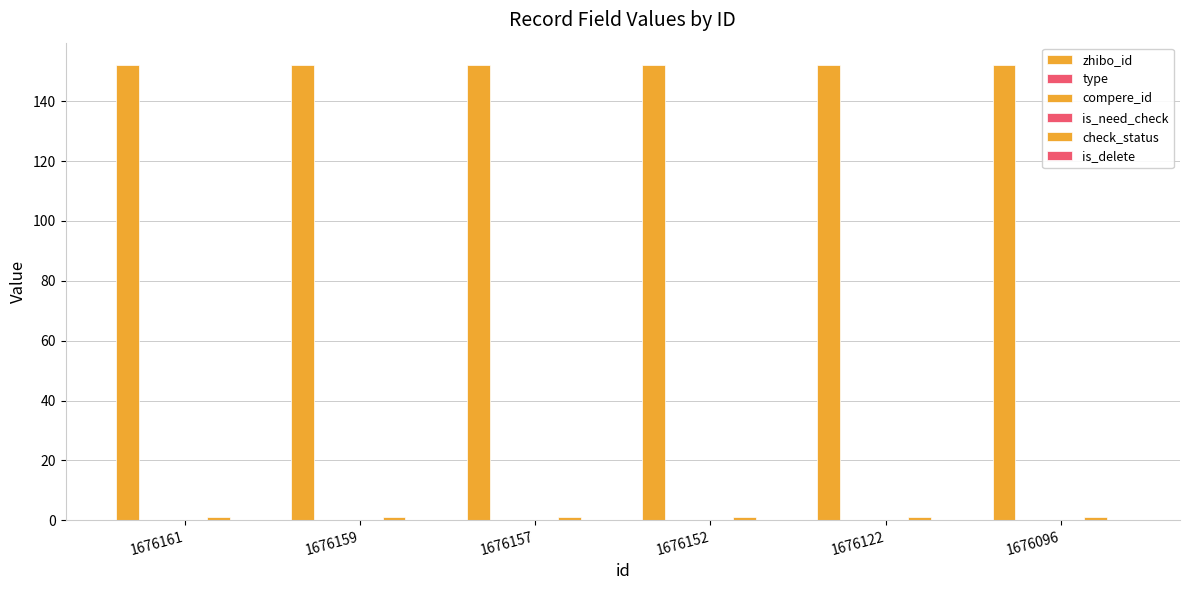

Read the check_status value at 1676159.

1